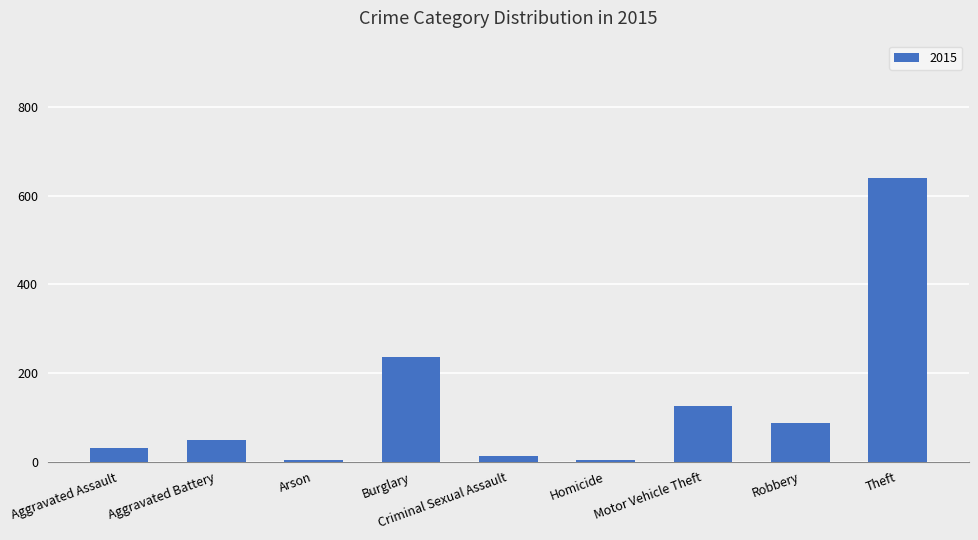

How many distinct data groups are displayed?

1